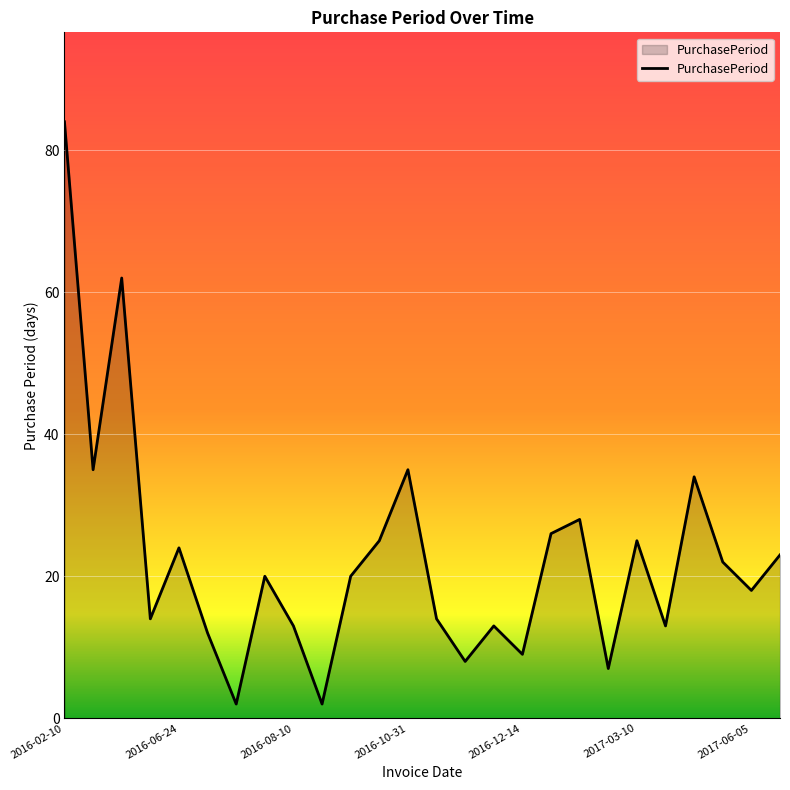

What is the maximum value shown in the chart?

84